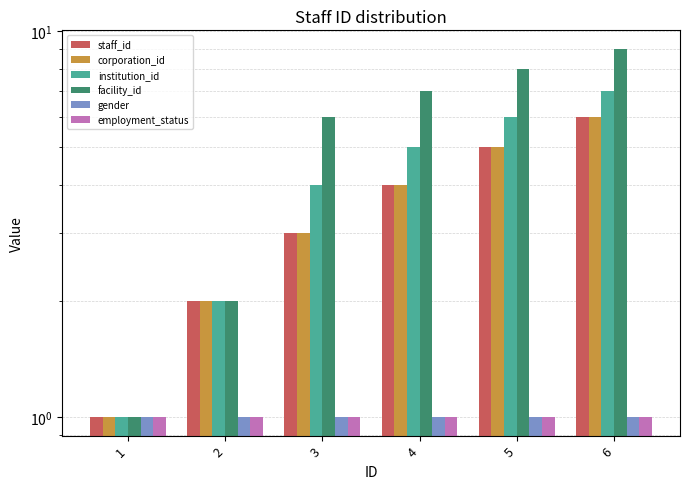

True or false: employment_status has a value of 1 at 5.

True